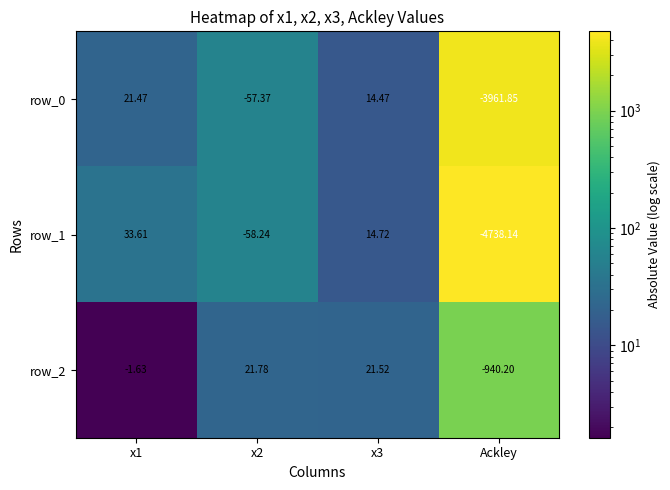

What is the spread (max minus min) of values at Ackley?

3797.9